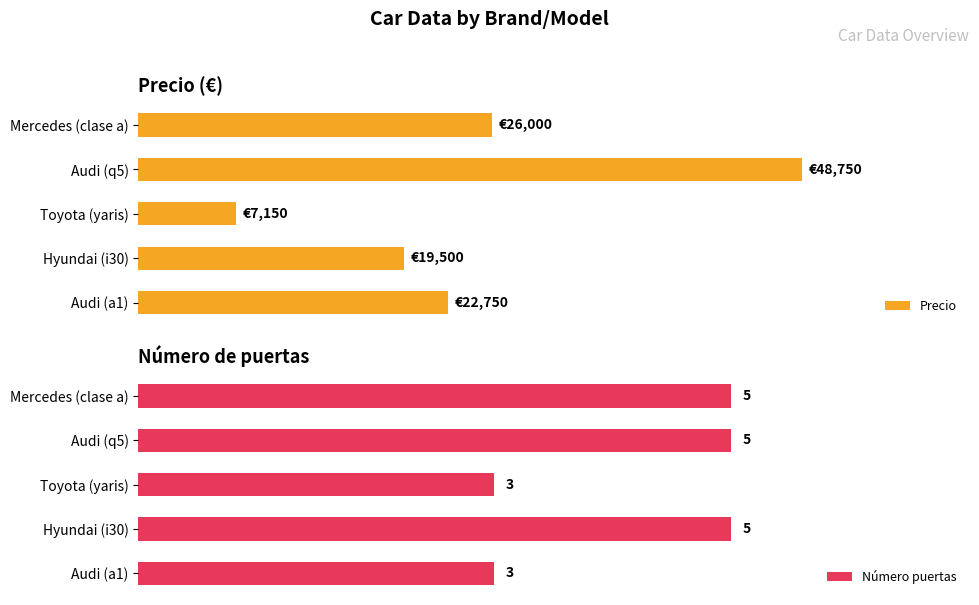

What is the average value of the Número puertas series?

4